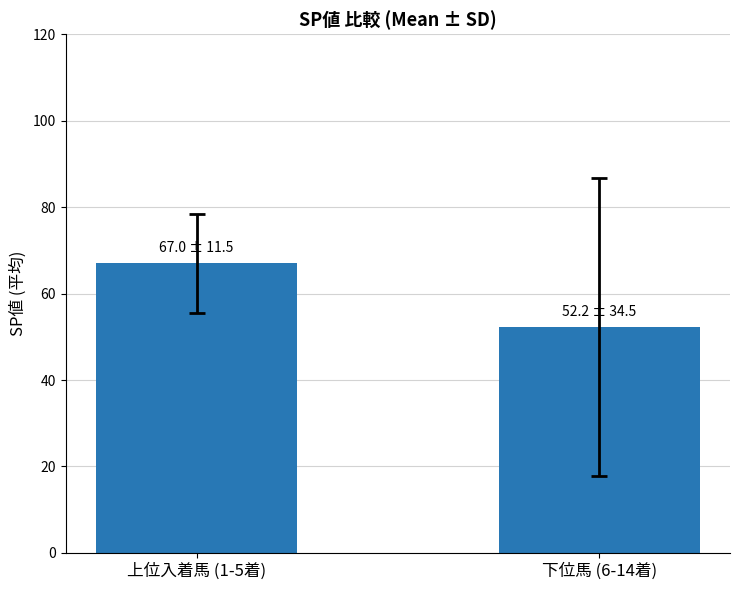

Reading left to right, list all the values displayed in this chart.

67.0	52.2